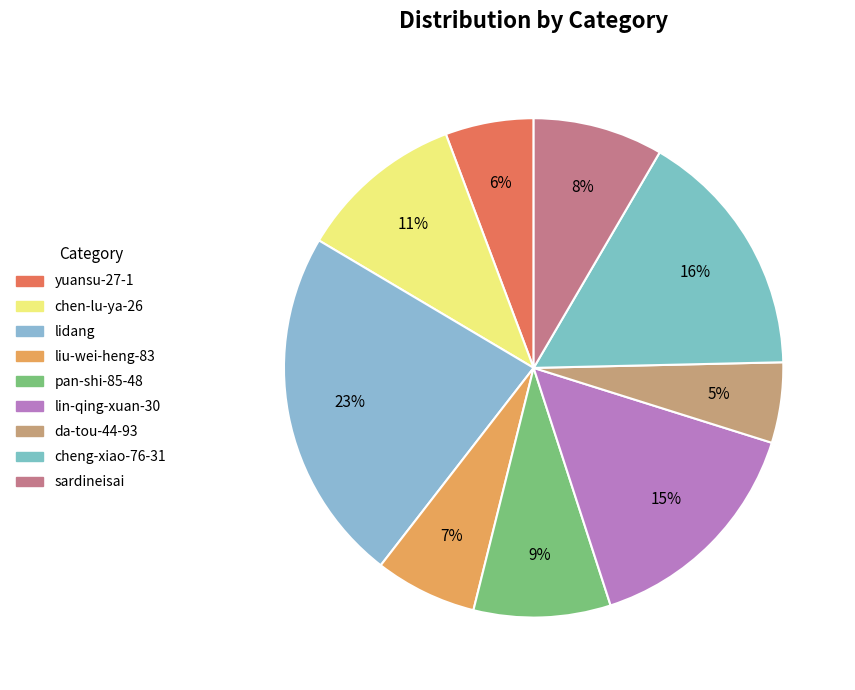

To the nearest percent, what is the average slice percentage?

11%